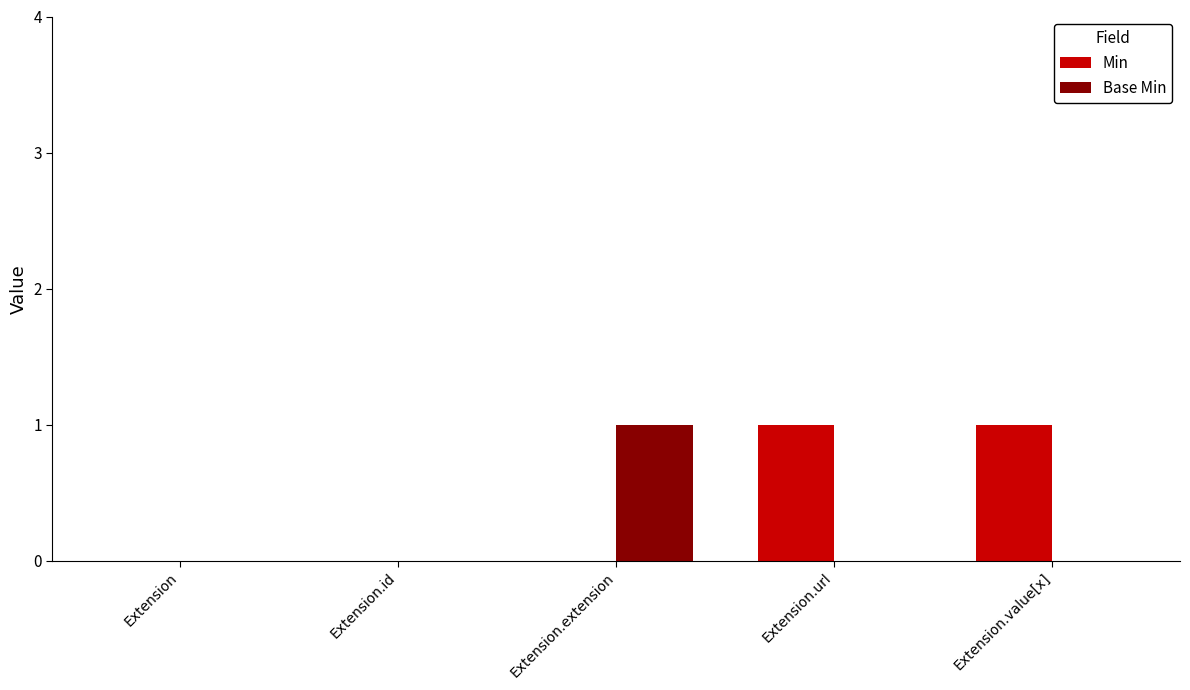

Between Extension and Extension.value[x], which series saw the biggest shift?

Min